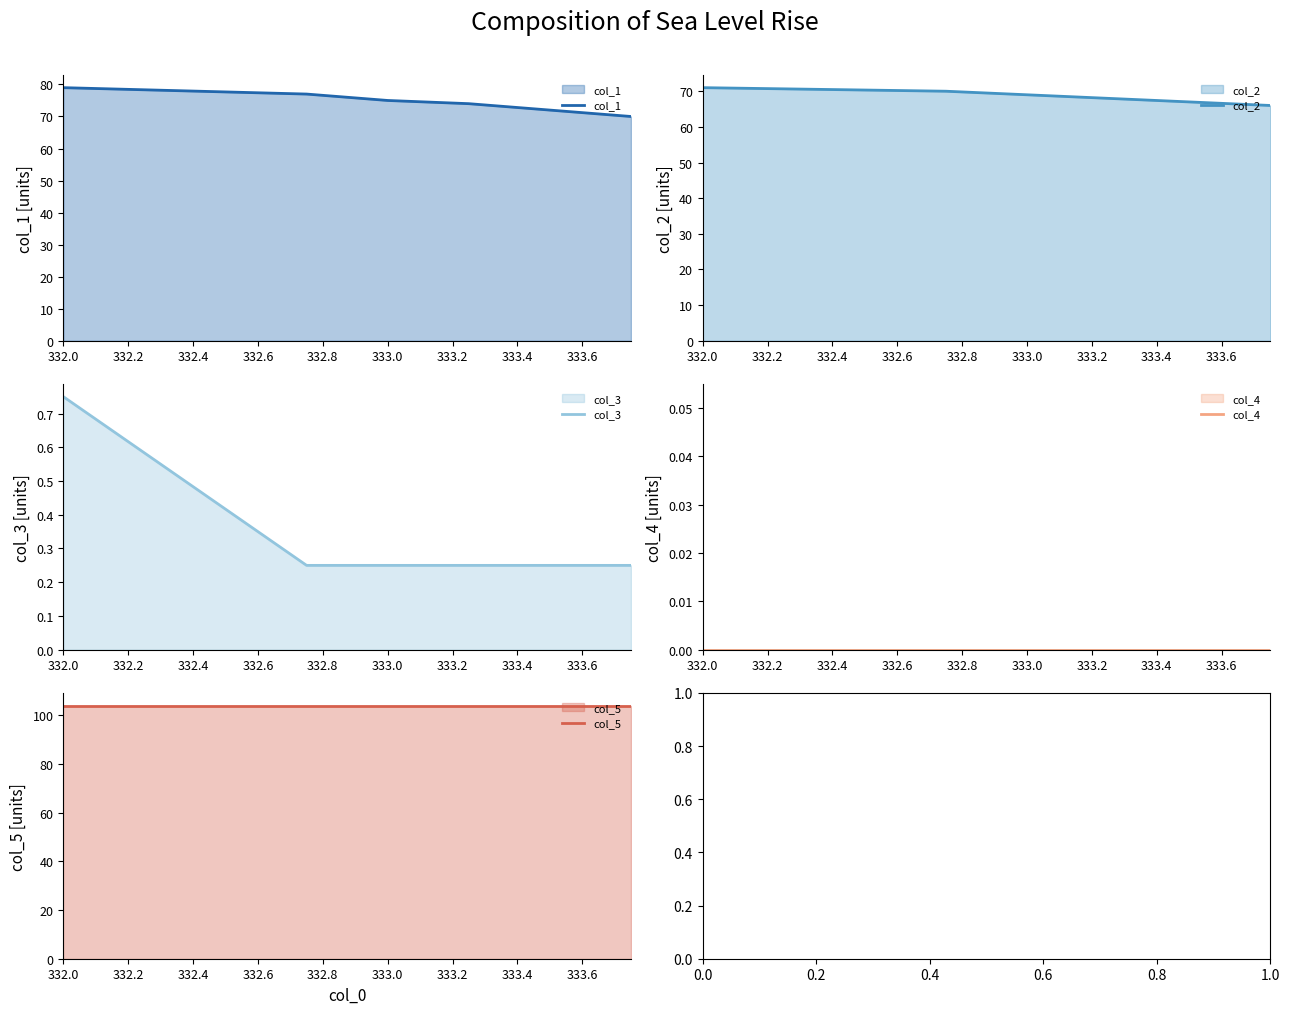

Which series has the largest range (max minus min)?

col_1